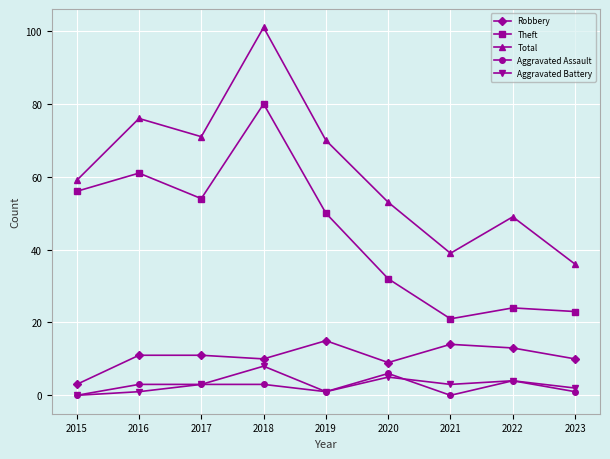

What is the difference between the Robbery values at 2022 and 2017?

2